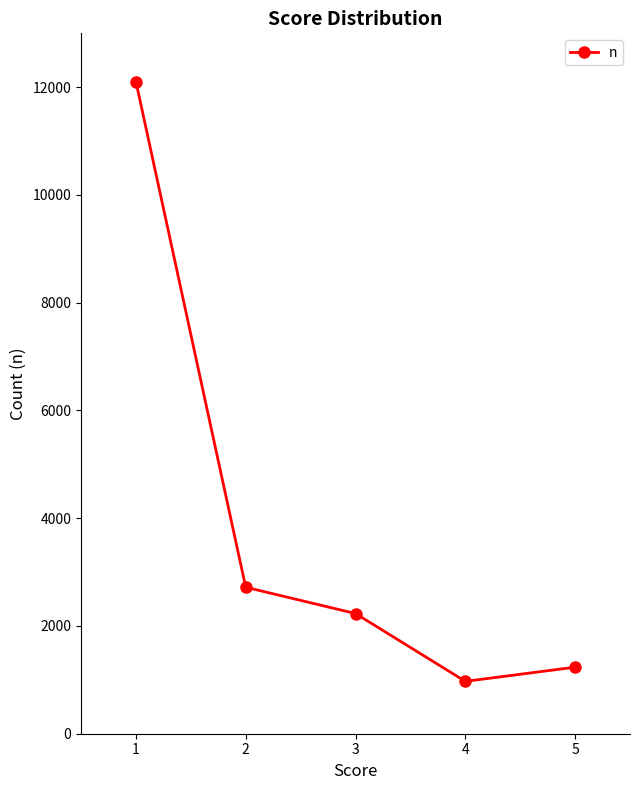

Reading right to left, transcribe all the data shown in this chart.

1235	972	2231	2719	12103